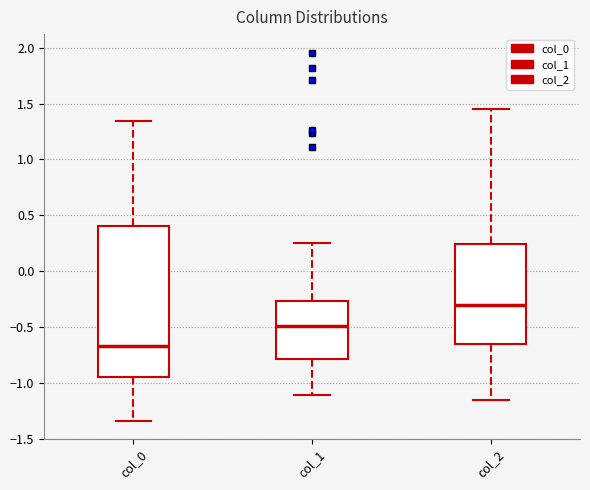

Reading left to right, transcribe this box plot: for each box, give where its median line is, the range the box spans, and where its two whiskers end, as read against the y-axis. The values are not printed on the chart, so give them approximately, as read against the axis.

col_0: median -0.65, box -0.95 to 0.40, whiskers -1.35 to 1.35
col_1: median -0.50, box -0.80 to -0.25, whiskers -1.10 to 0.25
col_2: median -0.30, box -0.65 to 0.25, whiskers -1.15 to 1.45